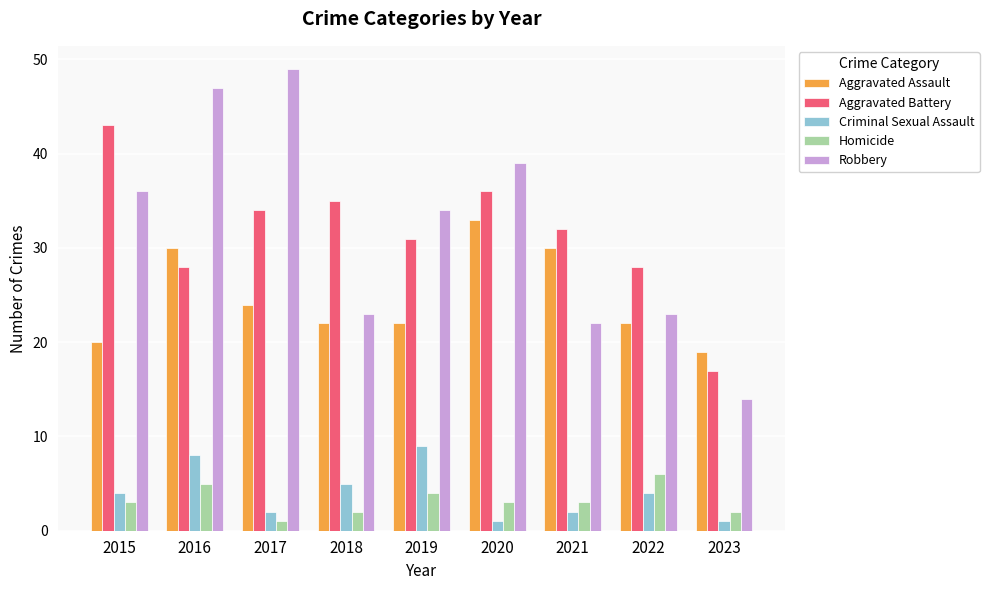

At which label is Criminal Sexual Assault closest to 5?

2018